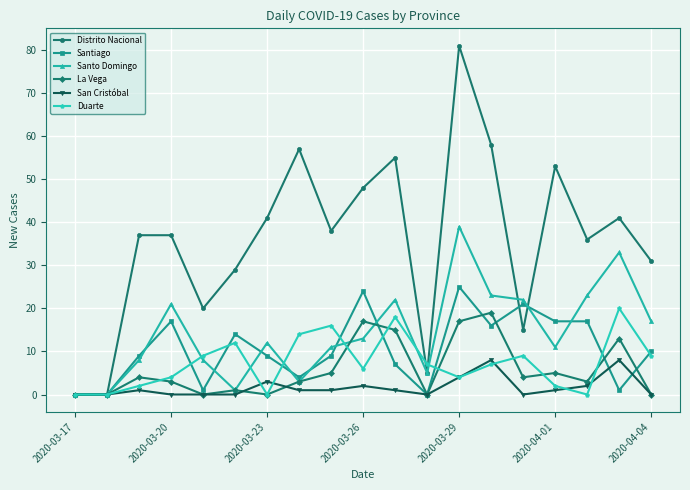

What are all the series names shown in the legend?

Distrito Nacional, Santiago, Santo Domingo, La Vega, San Cristóbal, Duarte